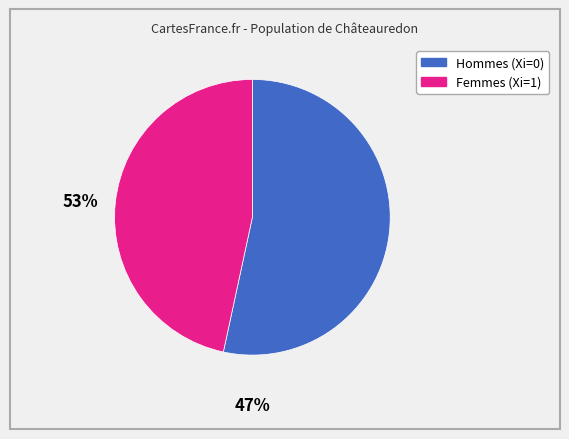

Is there any slice that represents more than half of the pie?

Yes